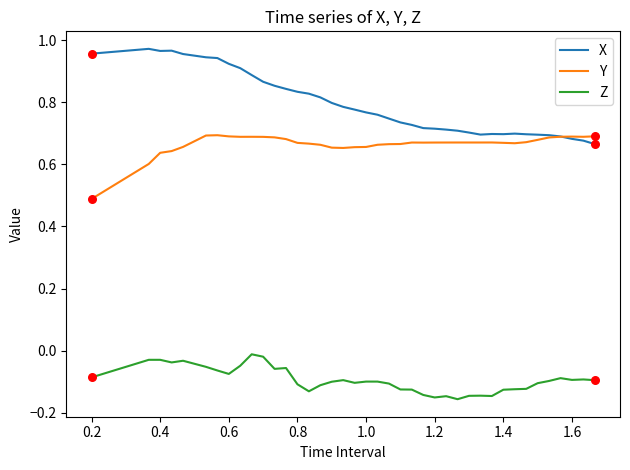

What are all the series names shown in the legend?

X, Y, Z